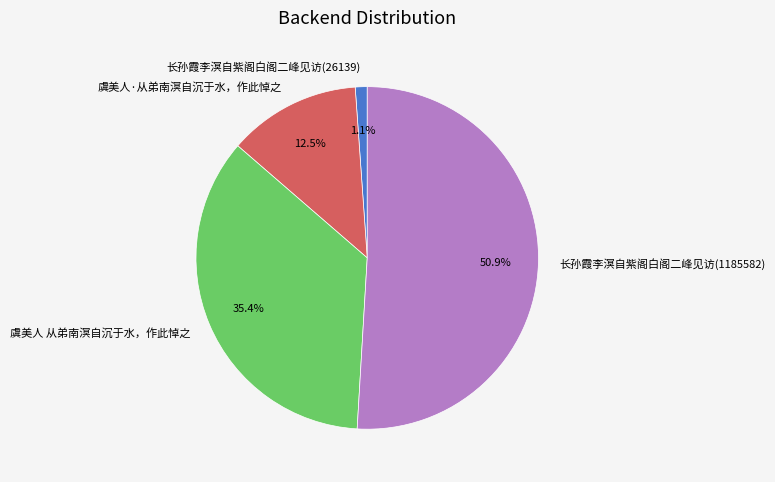

To the nearest percent, what is the combined percentage of 虞美人·从弟南溟自沉于水，作此悼之 and 虞美人 从弟南溟自沉于水，作此悼之?

48%